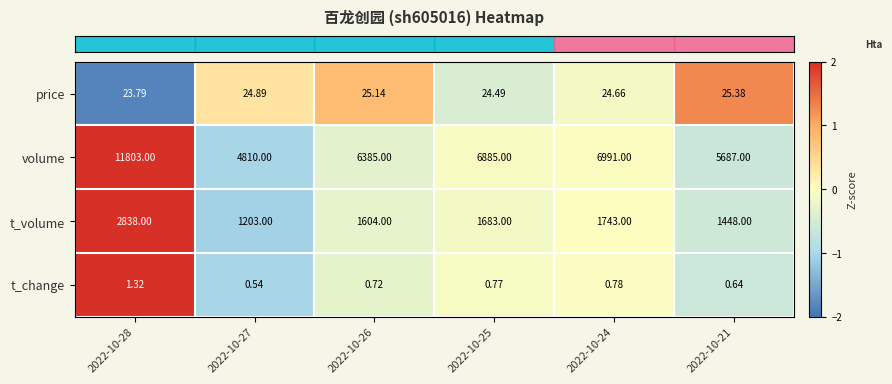

Which series has the widest spread of values?

volume